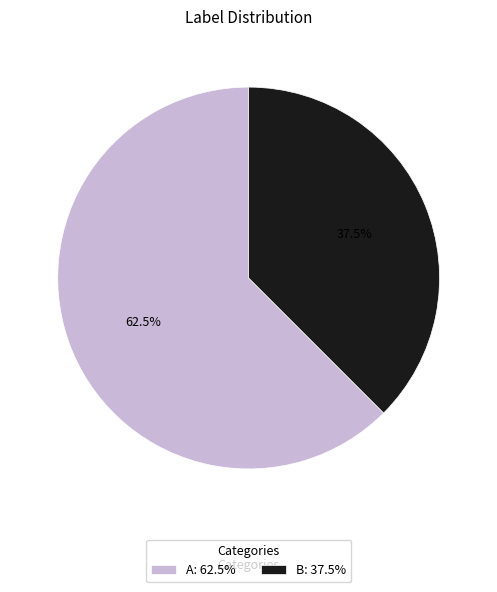

Approximately how many times larger is the value at A: 62.5% compared to B: 37.5%?

1.7